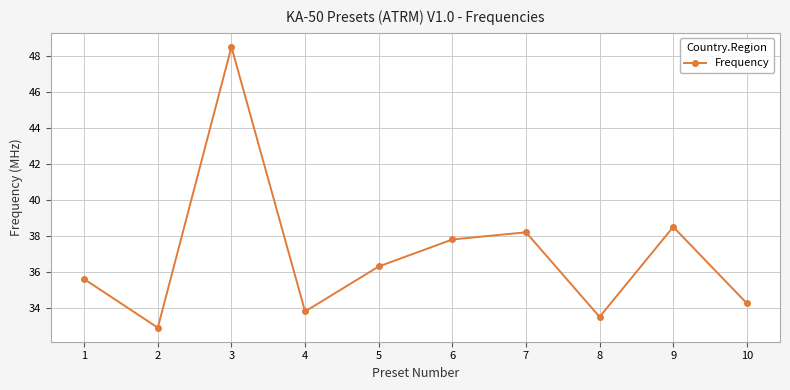

How many distinct data groups are displayed?

1